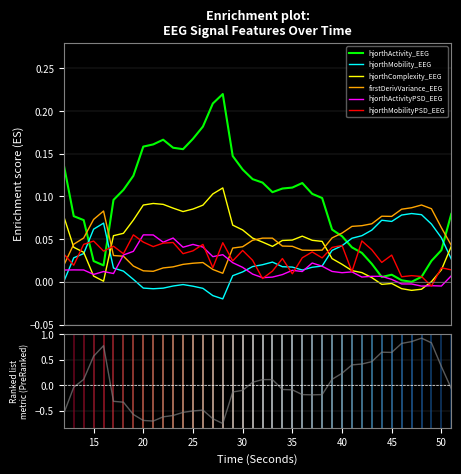

True or false: hjorthMobilityPSD_EEG has more than 2 interior local peaks.

True